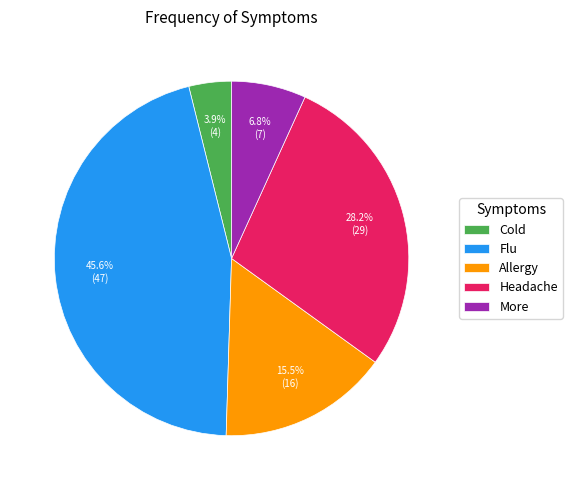

To the nearest percent, what is the average slice percentage?

20%